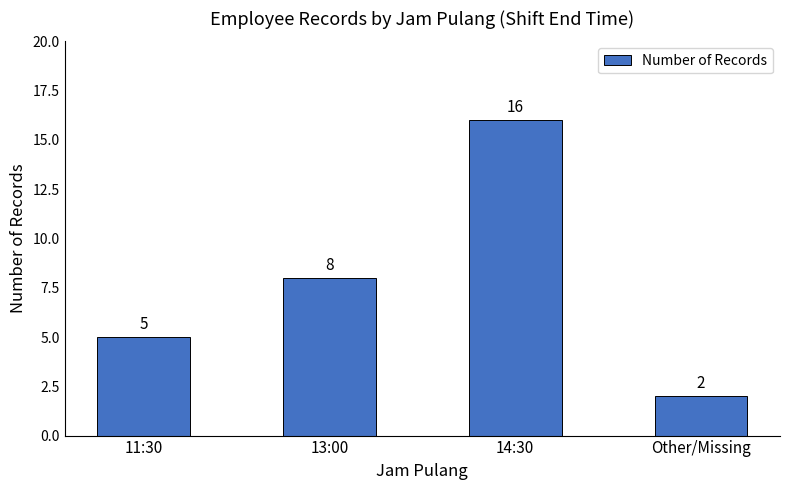

Reading left to right, transcribe all the data shown in this chart.

11:30=5	13:00=8	14:30=16	Other/Missing=2